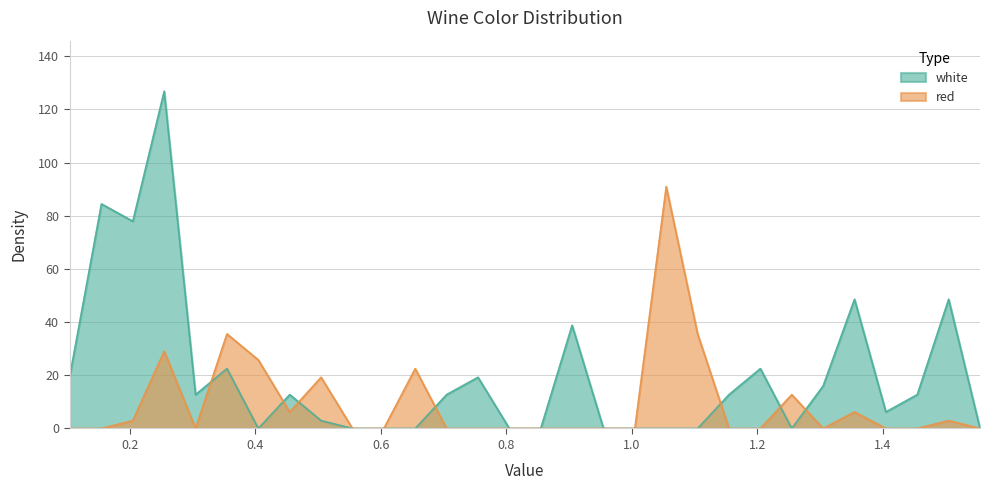

What position from the right is 1.455?

3